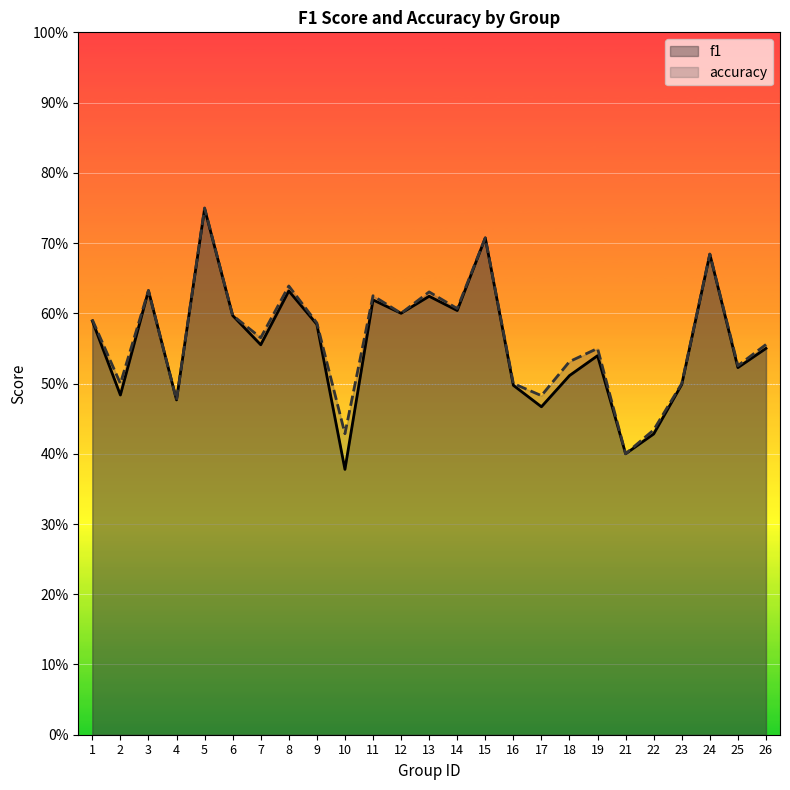

True or false: accuracy and f1 cross at least once.

False